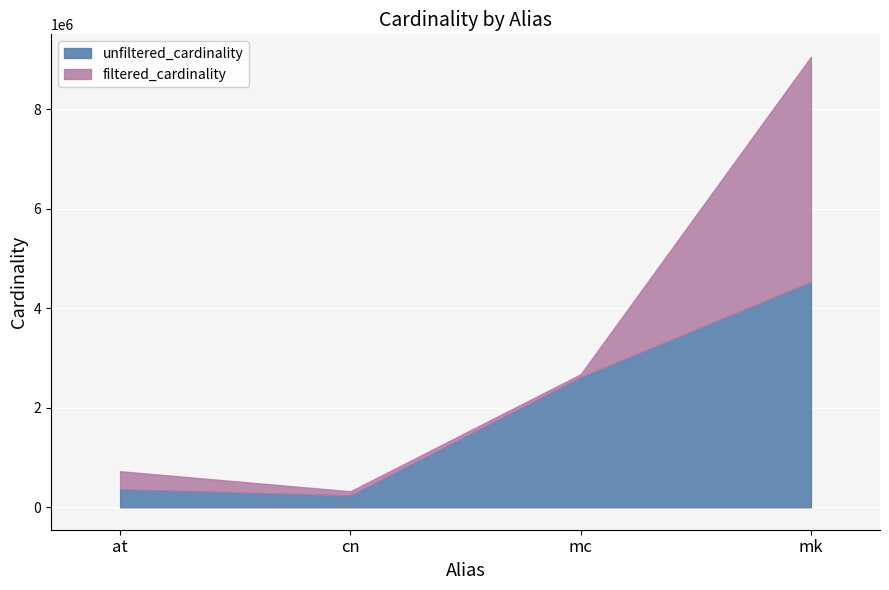

What value does the filtered_cardinality series have at cn, to the nearest 100?

84800